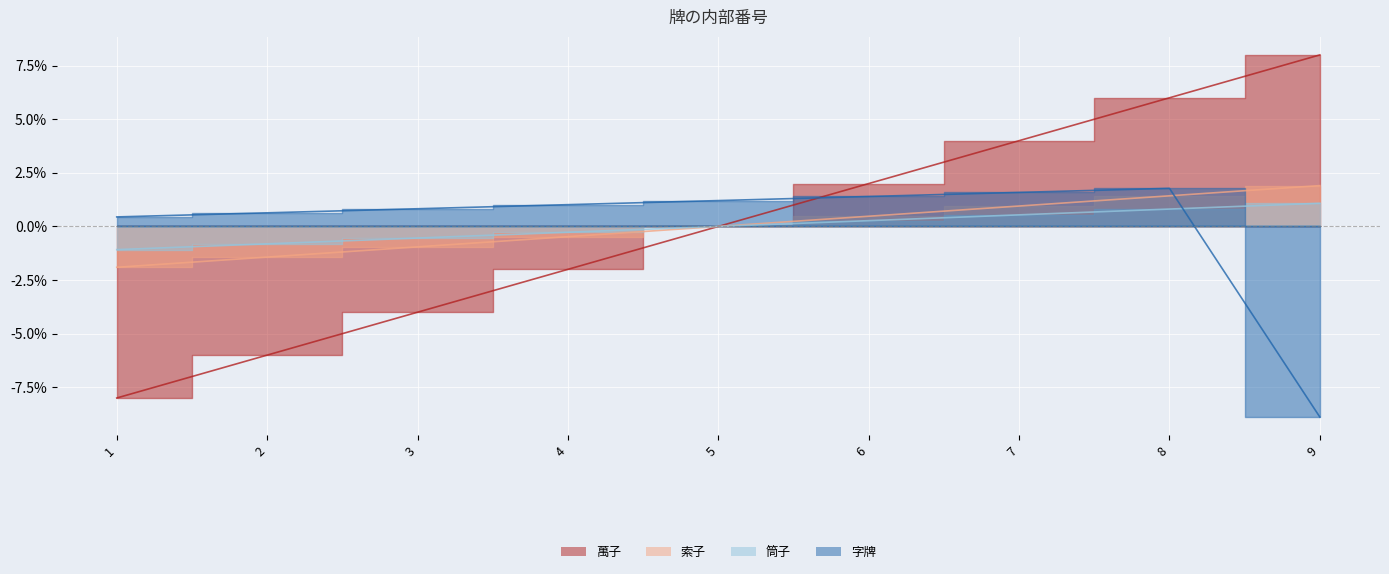

What is the difference between the highest and lowest values at 9?

16.9